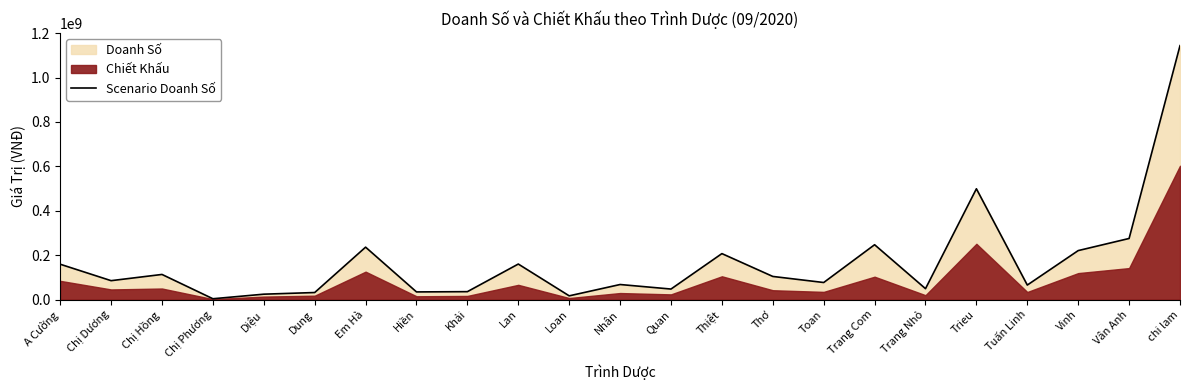

What is the label of the 7th point from the right?

Trang Com